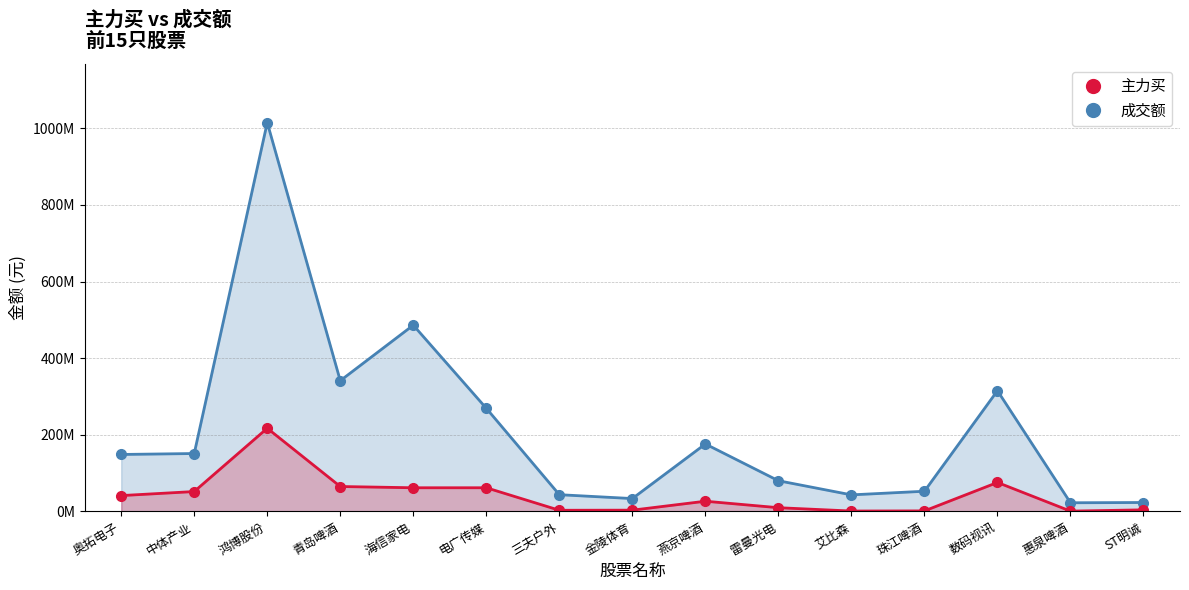

At which category does 成交额 reach its first local valley?

青岛啤酒